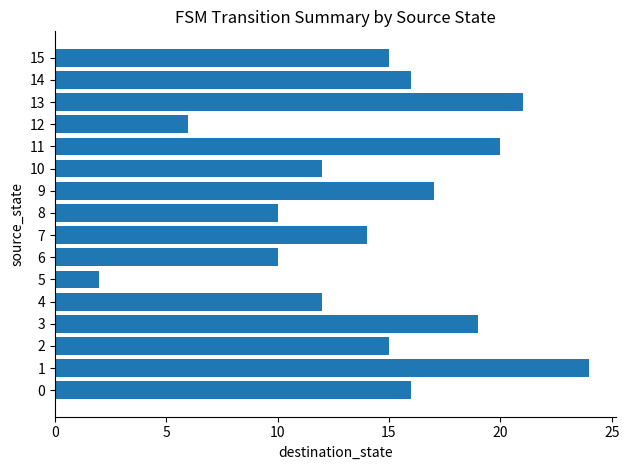

What is the maximum value shown in the chart?

24